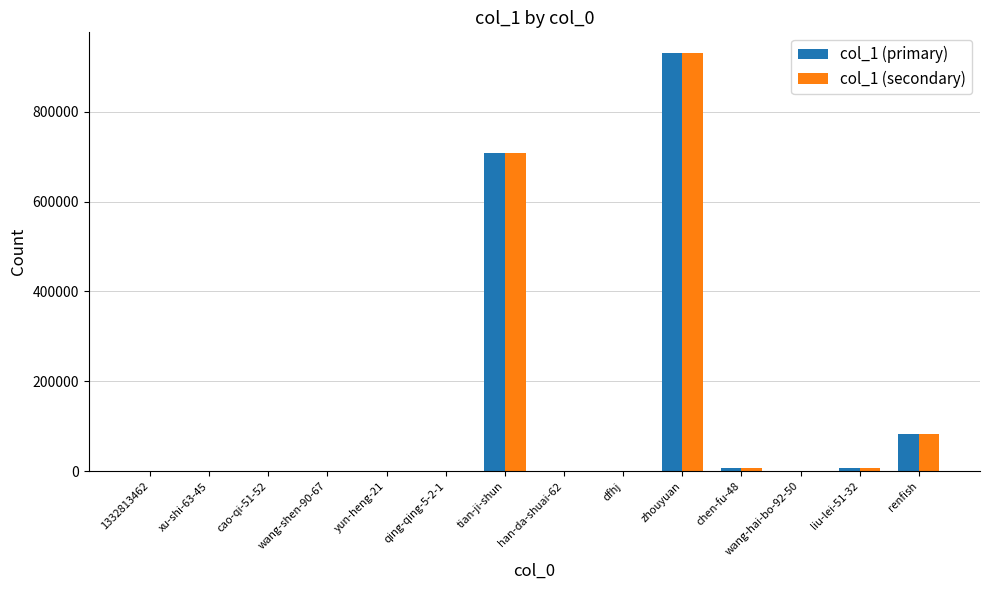

Which category has the highest value across all series?

zhouyuan